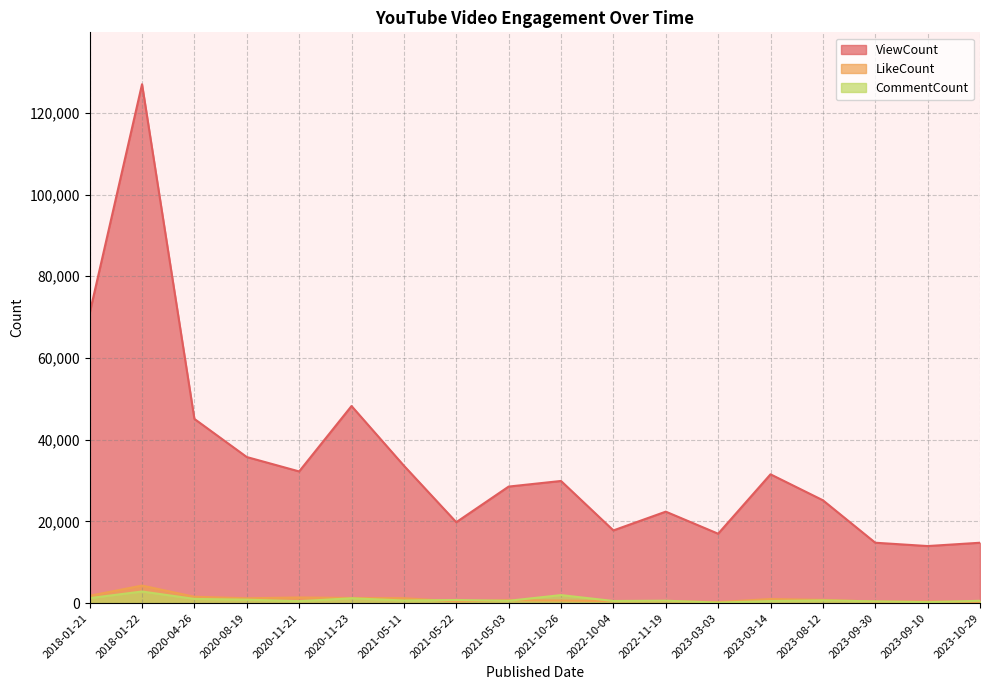

What is the label of the 12th point from the left?

2022-11-19